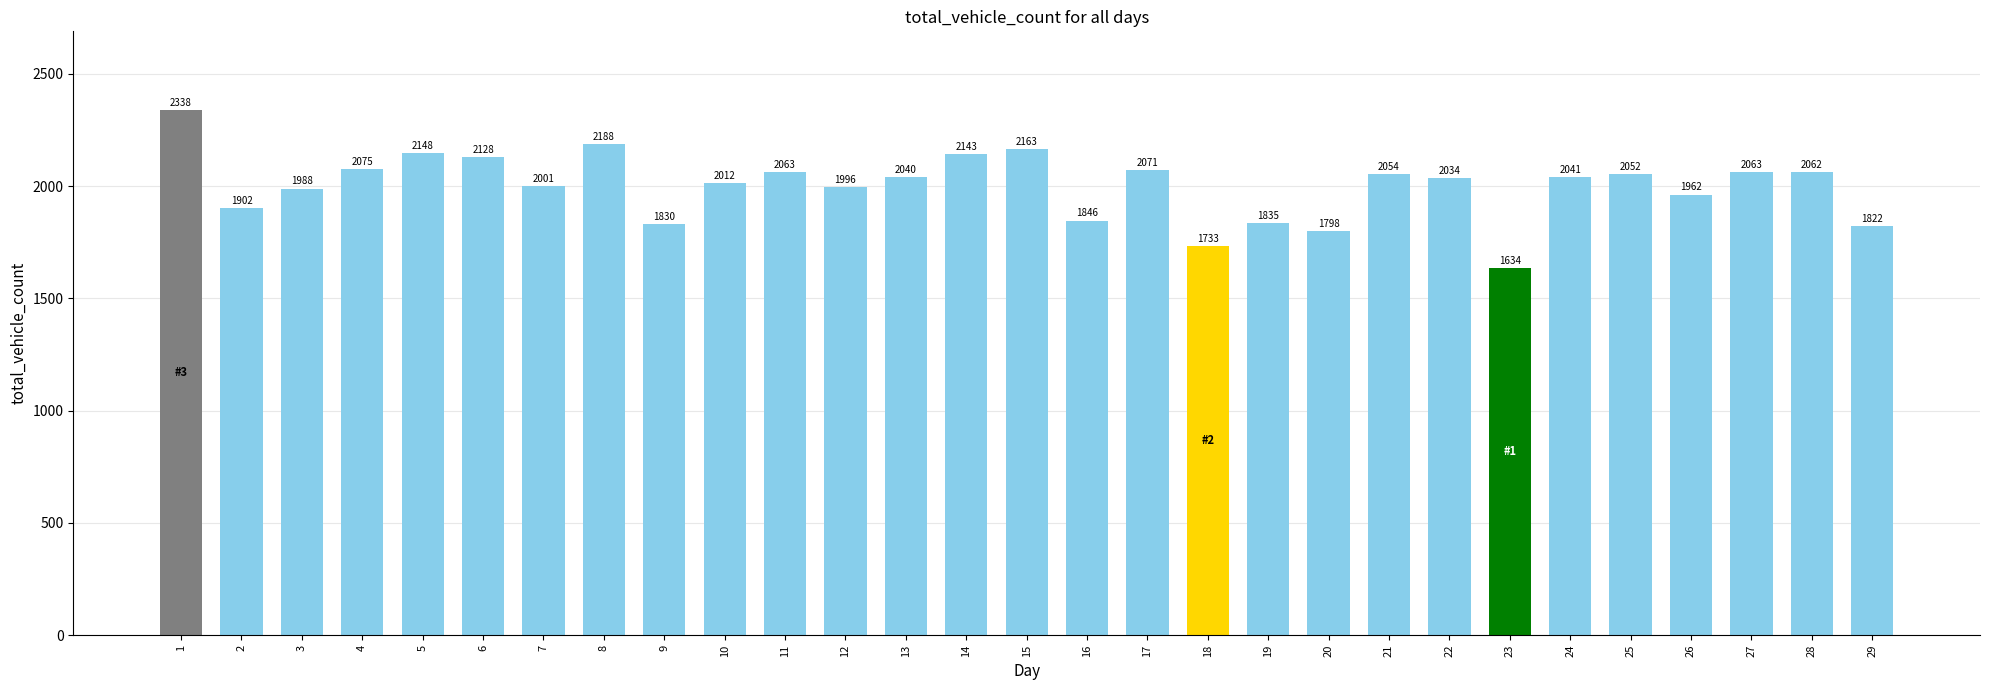

At which label is the value closest to 1986?

3